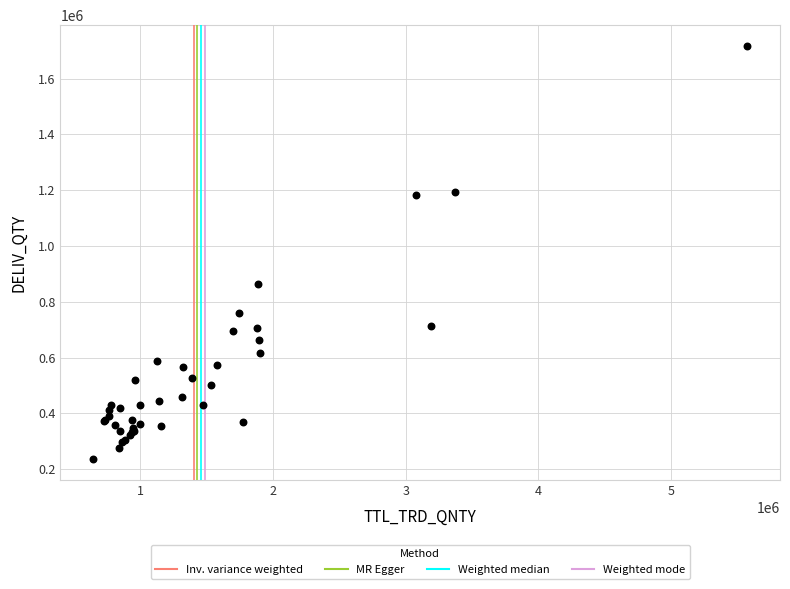

What Y value in the scatter plot is closest to 976514?

864310